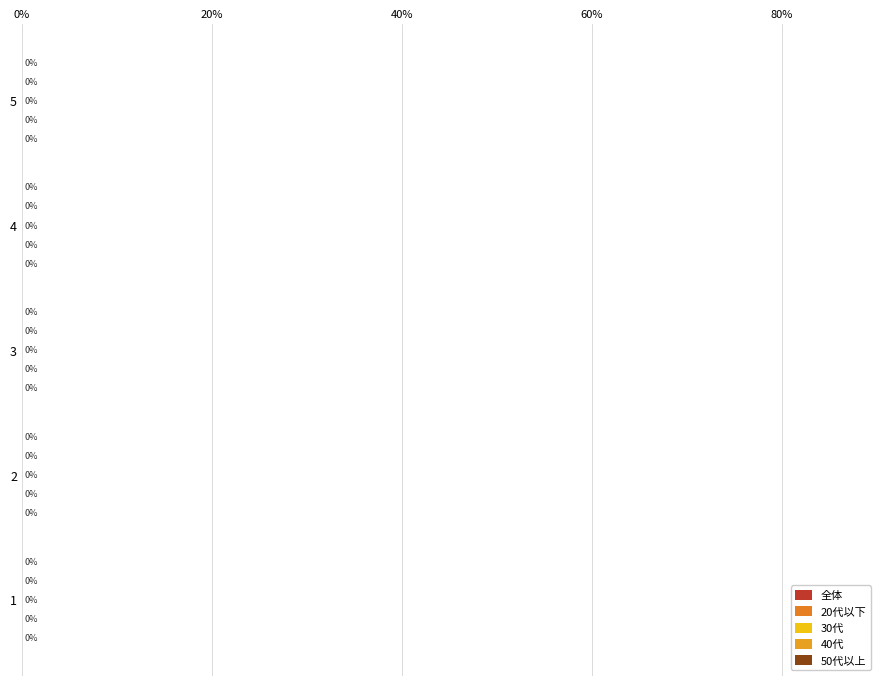

What position from the left is 0%?

1